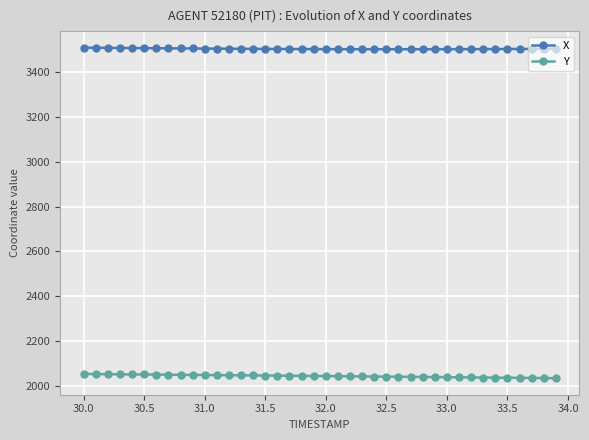

How many lines are shown in the chart?

2